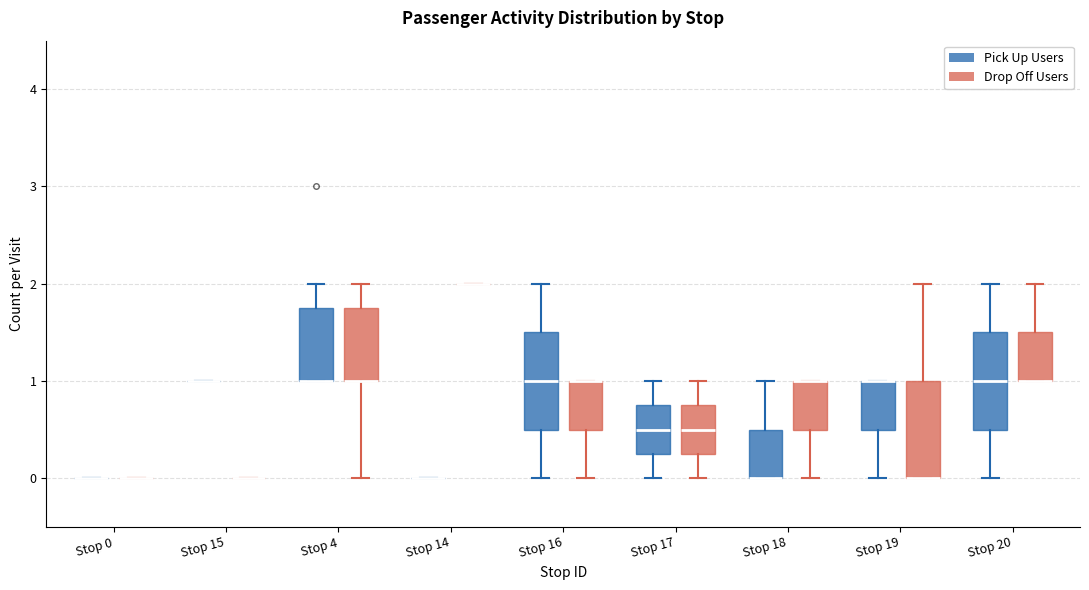

Reading left to right, read every box against the y-axis: the position of its median line, the range the box covers, and the ends of its whiskers. The values are not printed on the chart, so give them approximately, as read against the axis.

Stop 0 (Pick Up Users): box collapsed to a line at 0.0, whiskers 0.0 to 0.0
Stop 0 (Drop Off Users): box collapsed to a line at 0.0, whiskers 0.0 to 0.0
Stop 15 (Pick Up Users): box collapsed to a line at 1.0, whiskers 1.0 to 1.0
Stop 15 (Drop Off Users): box collapsed to a line at 0.0, whiskers 0.0 to 0.0
Stop 4 (Pick Up Users): median 1.0 (drawn on the box's lower edge), box 1.0 to 1.8, whiskers 1.0 to 2.0
Stop 4 (Drop Off Users): median 1.0 (drawn on the box's lower edge), box 1.0 to 1.8, whiskers 0.0 to 2.0
Stop 14 (Pick Up Users): box collapsed to a line at 0.0, whiskers 0.0 to 0.0
Stop 14 (Drop Off Users): box collapsed to a line at 2.0, whiskers 2.0 to 2.0
Stop 16 (Pick Up Users): median 1.0, box 0.5 to 1.5, whiskers 0.0 to 2.0
Stop 16 (Drop Off Users): median 1.0 (drawn on the box's upper edge), box 0.5 to 1.0, whiskers 0.0 to 1.0
Stop 17 (Pick Up Users): median 0.5, box 0.3 to 0.8, whiskers 0.0 to 1.0
Stop 17 (Drop Off Users): median 0.5, box 0.3 to 0.8, whiskers 0.0 to 1.0
Stop 18 (Pick Up Users): median 0.0 (drawn on the box's lower edge), box 0.0 to 0.5, whiskers 0.0 to 1.0
Stop 18 (Drop Off Users): median 1.0 (drawn on the box's upper edge), box 0.5 to 1.0, whiskers 0.0 to 1.0
Stop 19 (Pick Up Users): median 1.0 (drawn on the box's upper edge), box 0.5 to 1.0, whiskers 0.0 to 1.0
Stop 19 (Drop Off Users): median 0.0 (drawn on the box's lower edge), box 0.0 to 1.0, whiskers 0.0 to 2.0
Stop 20 (Pick Up Users): median 1.0, box 0.5 to 1.5, whiskers 0.0 to 2.0
Stop 20 (Drop Off Users): median 1.0 (drawn on the box's lower edge), box 1.0 to 1.5, whiskers 1.0 to 2.0